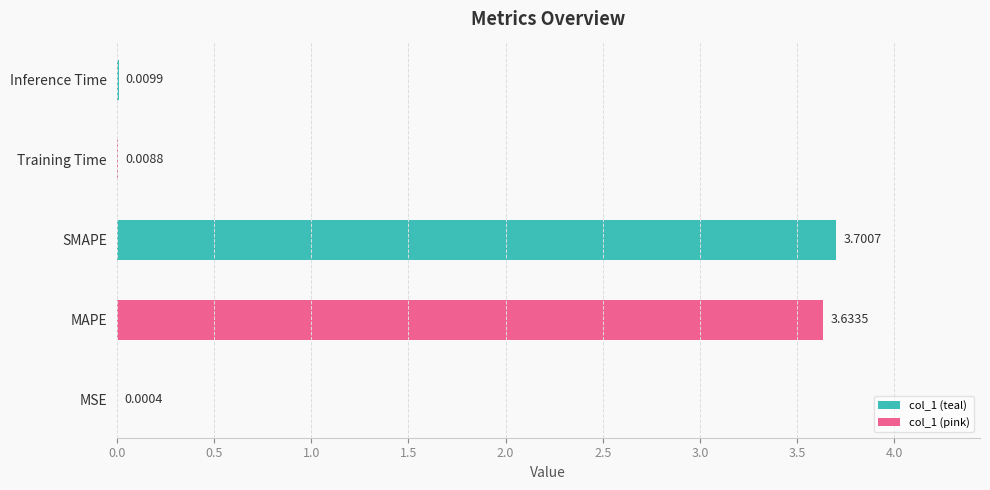

Count the number of data series in this chart.

1